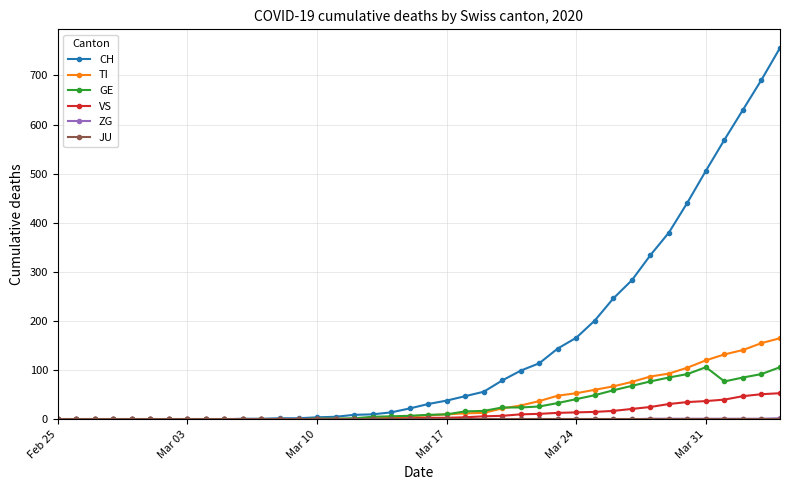

What is the greatest value displayed?

756